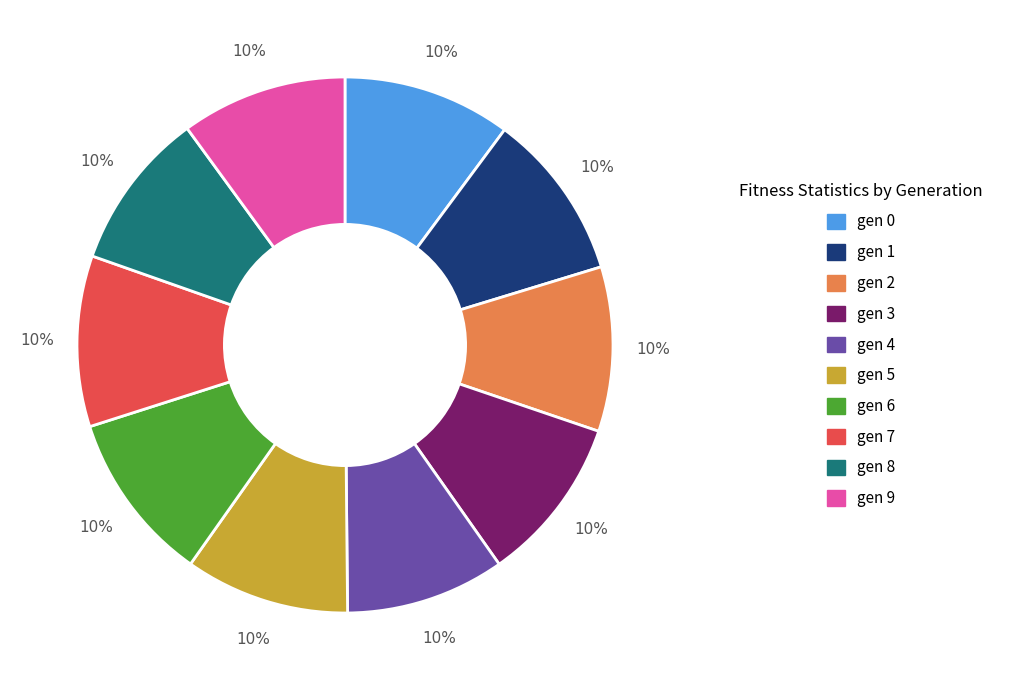

Approximately how many times larger is the value at gen 8 compared to gen 5?

1.0